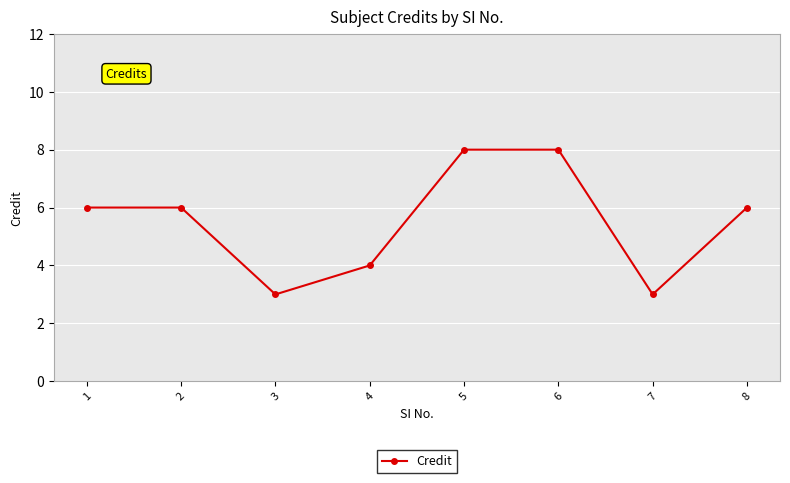

Count the number of data series in this chart.

1